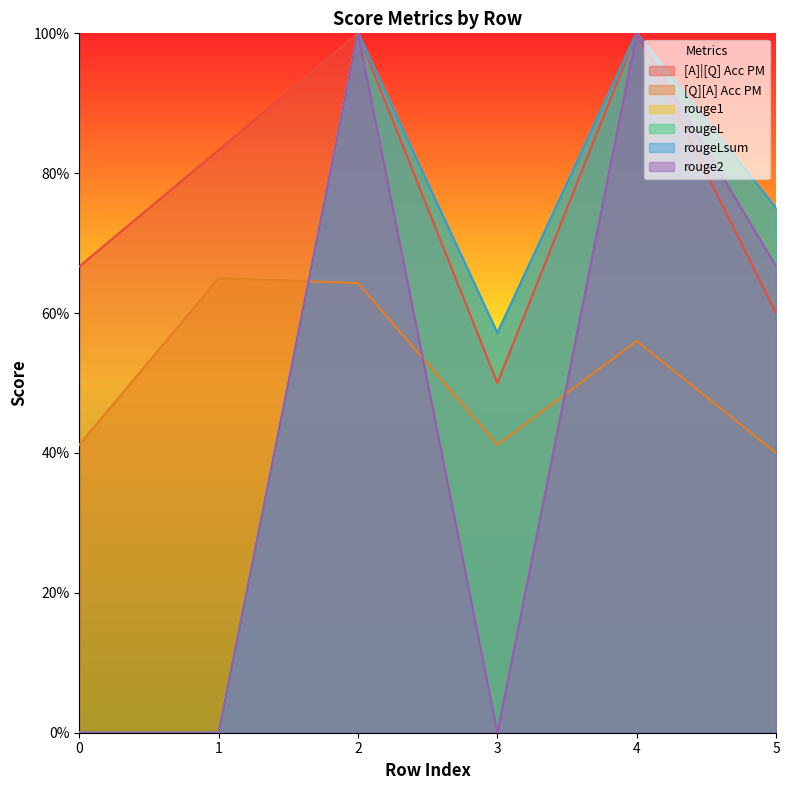

Rank the series by their maximum value, from lowest to highest.

[Q][A] Acc PM, [A]|[Q] Acc PM, rouge1, rougeL, rougeLsum, rouge2